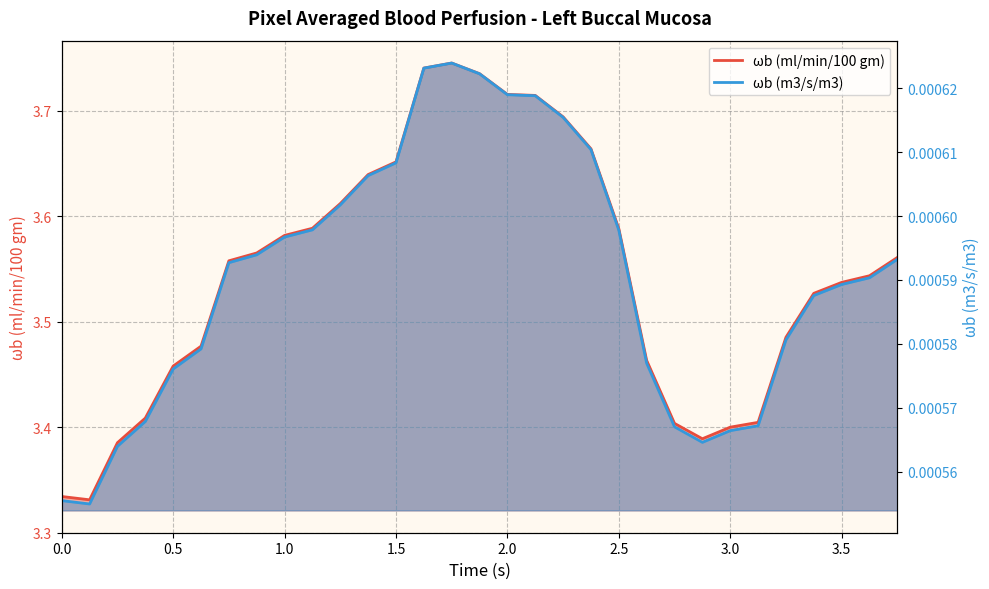

What position from the right is 0.0?

31